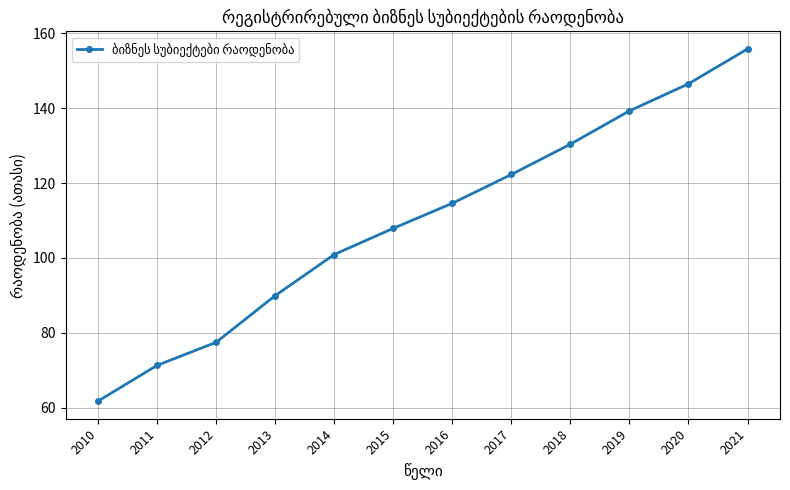

What is the greatest value displayed?

155.8